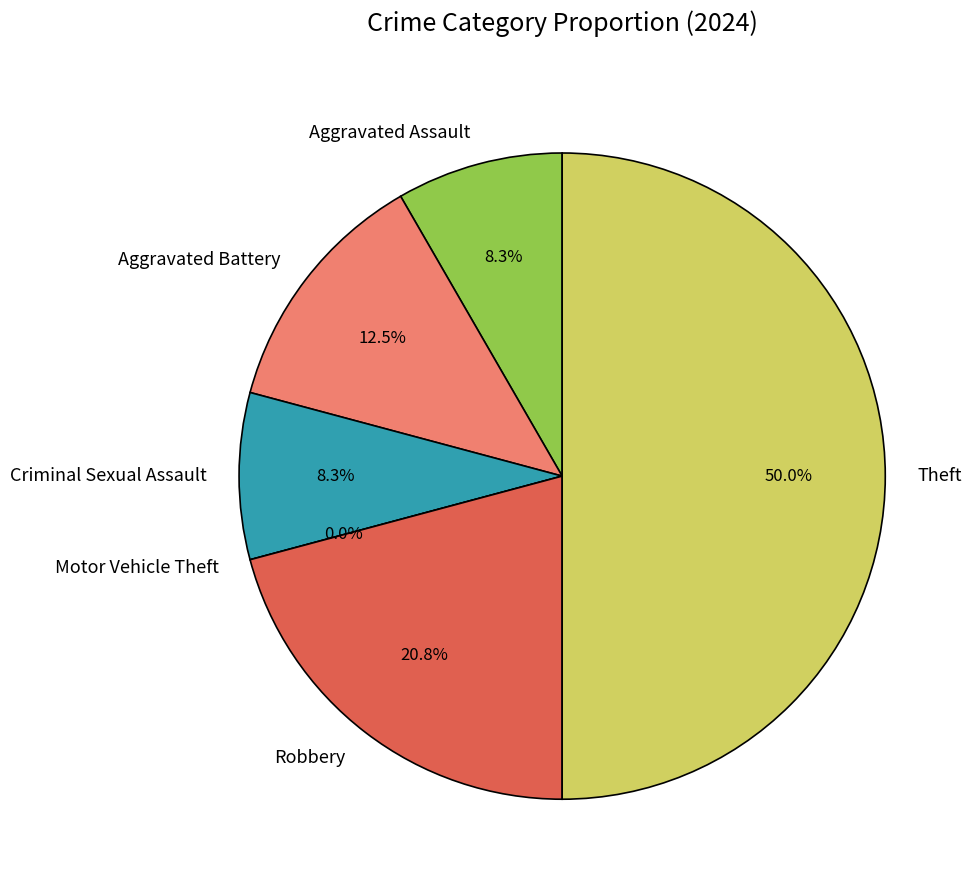

What percentage do Criminal Sexual Assault and Robbery together represent?

29.2%